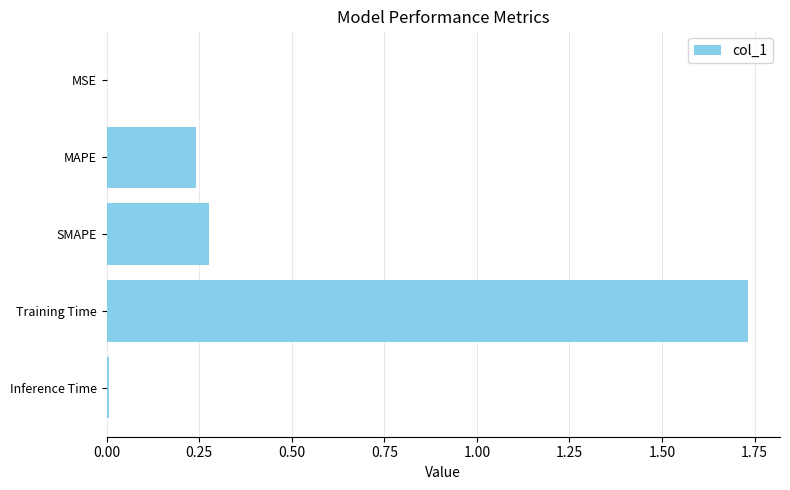

True or false: the data shows 0.0 at MSE.

True